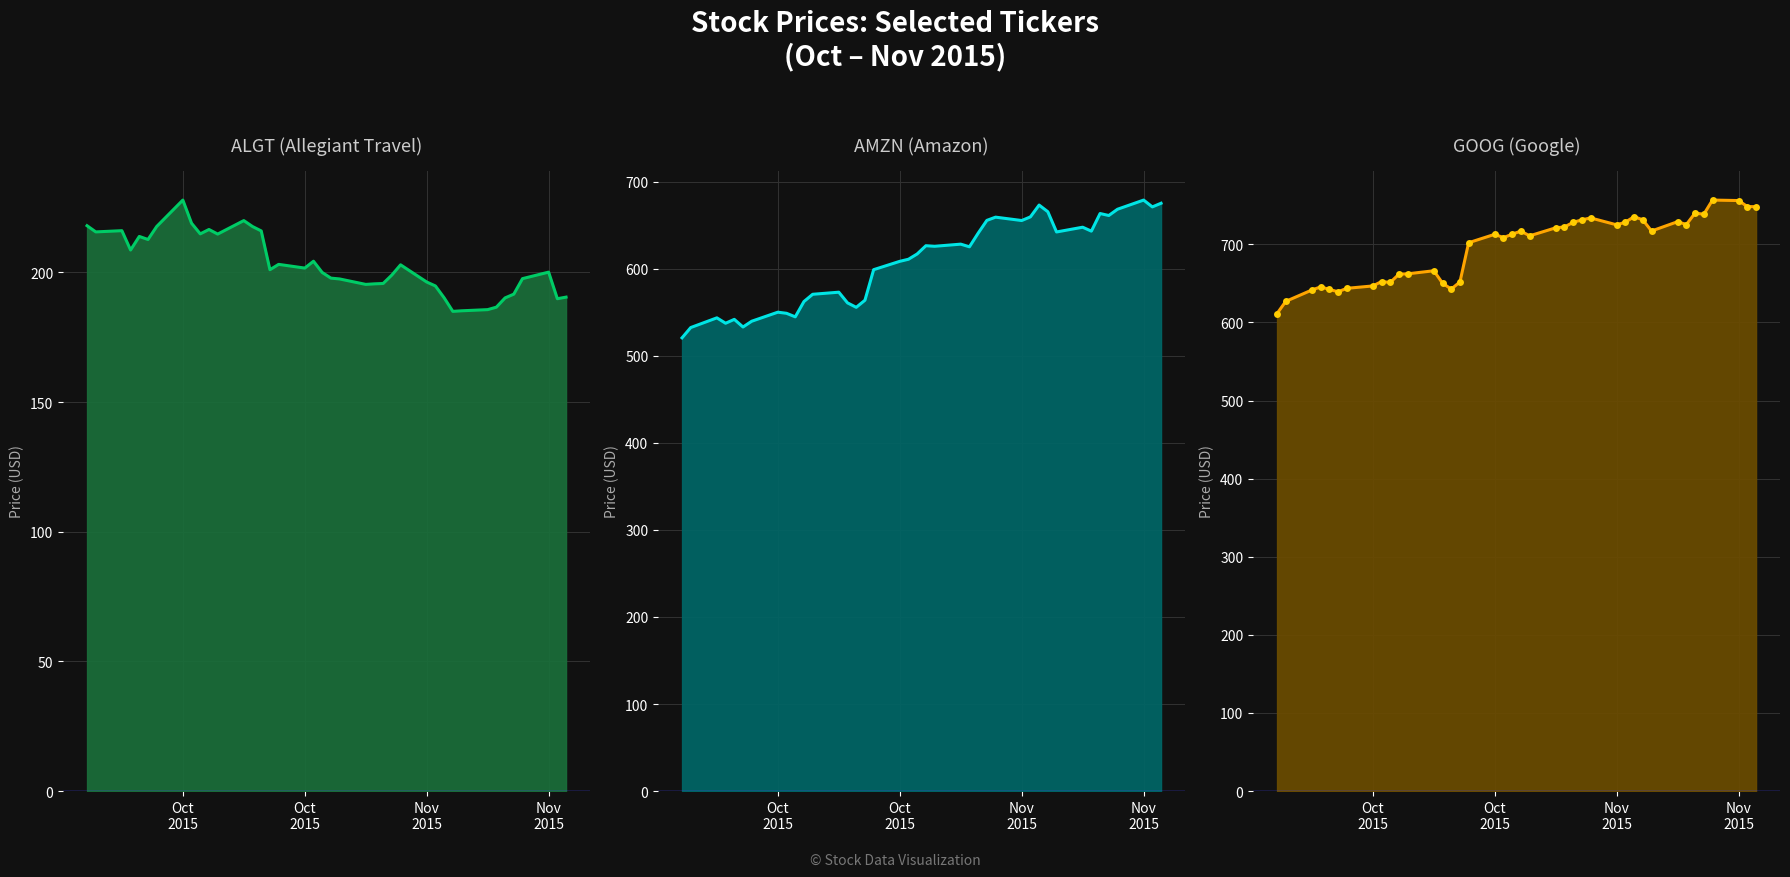

Where does the GOOG_dots series first go above 712?

Oct 2015